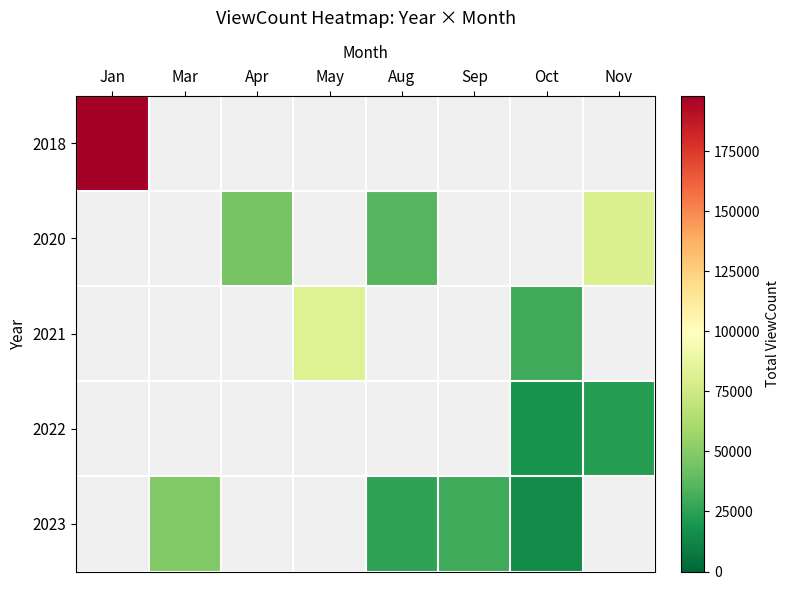

What is the smallest value displayed?

15168.0